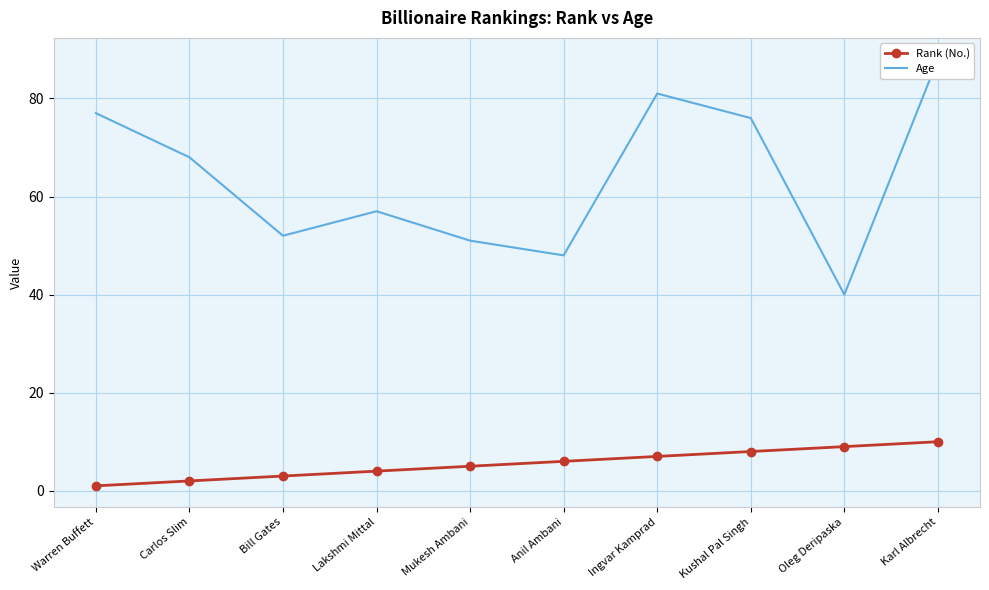

What is the minimum value for Rank (No.)?

1